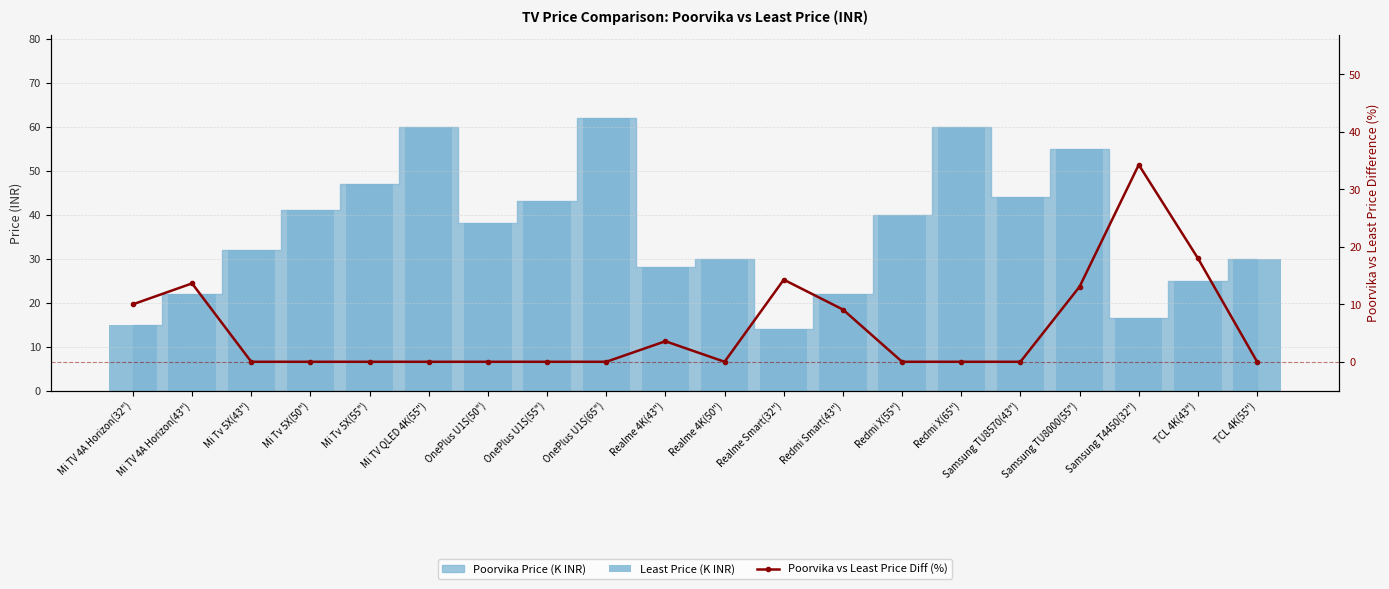

What position from the left is Redmi X(65")?

15